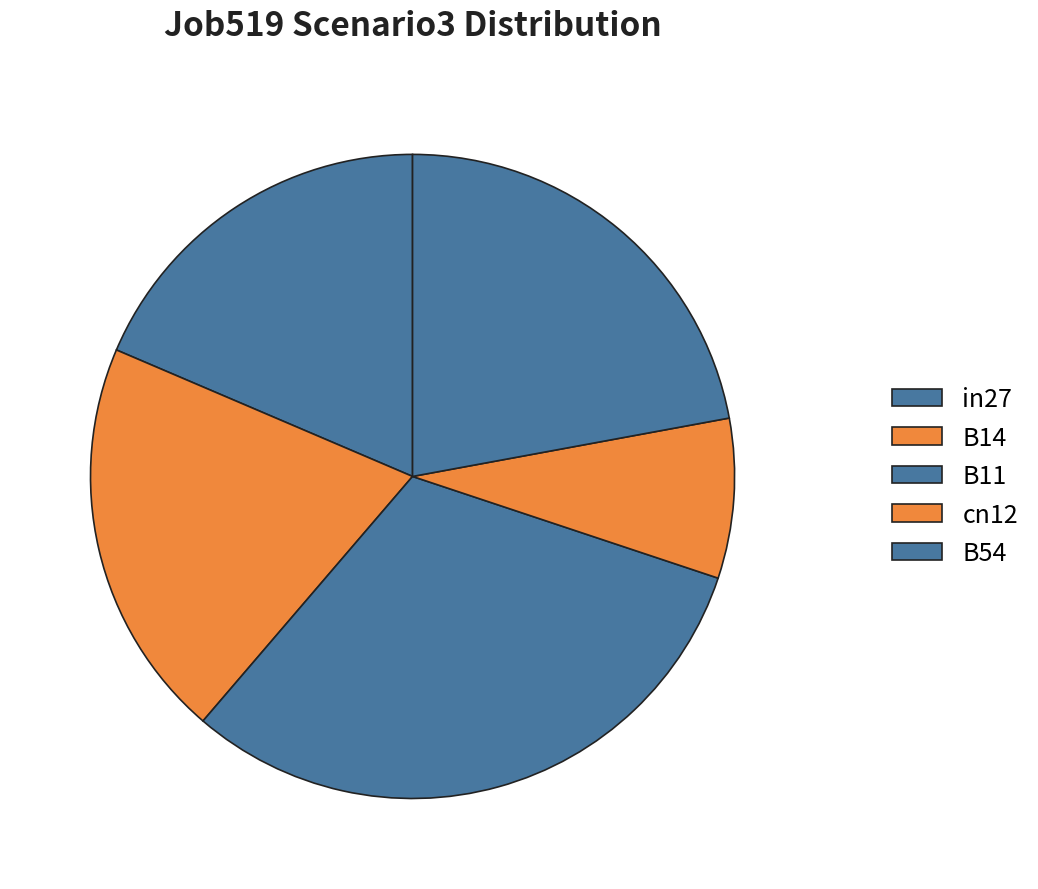

How many slices are in this pie chart?

5